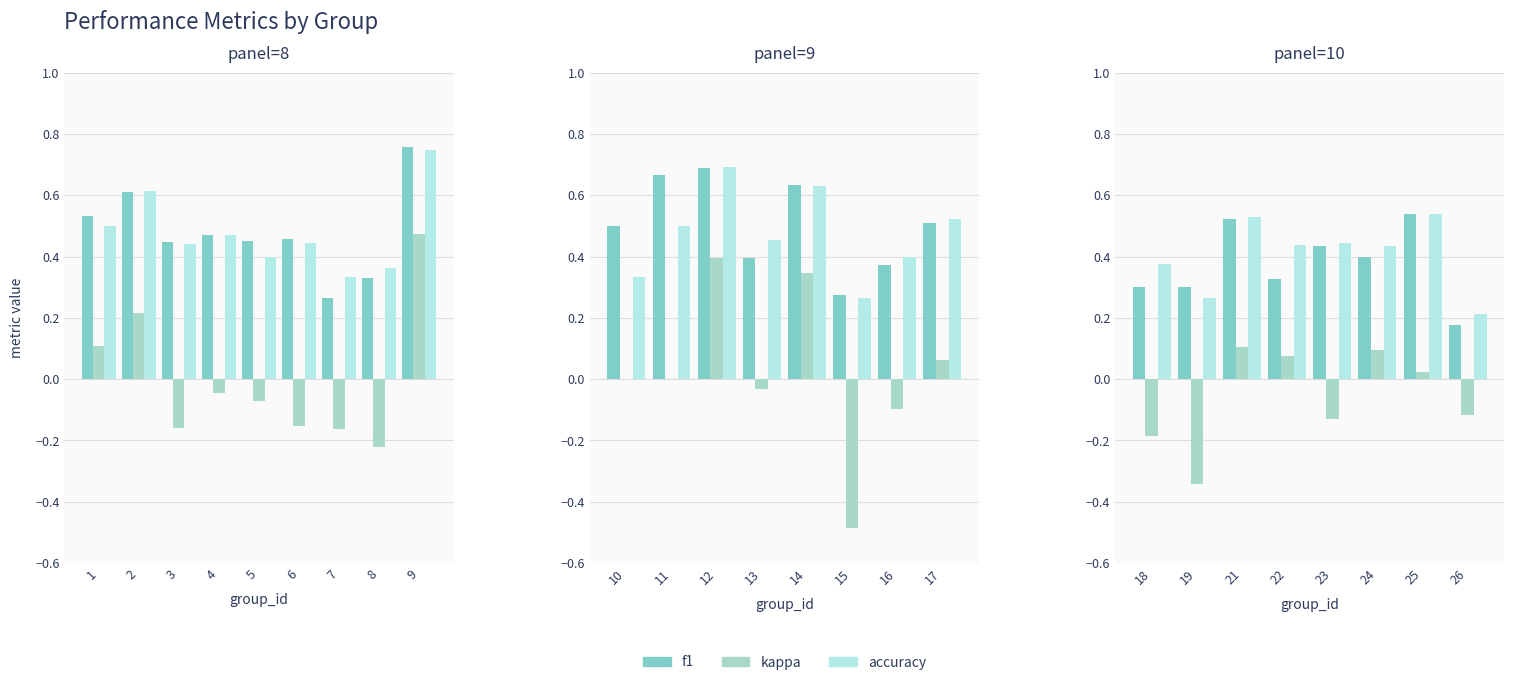

What are all the series names shown in the legend?

f1, kappa, accuracy